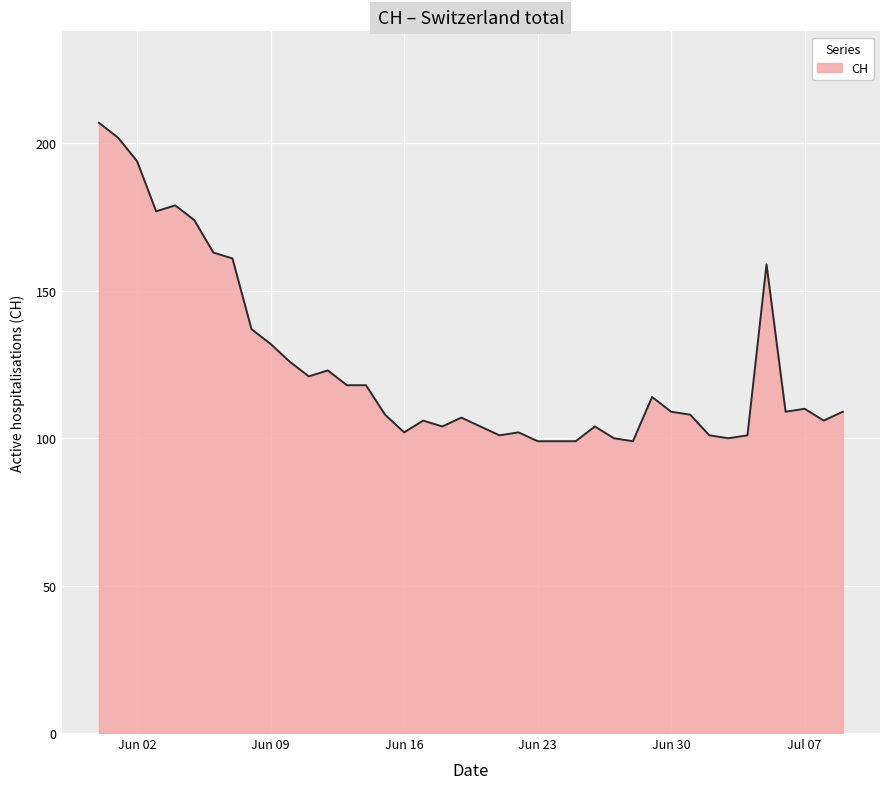

How many lines are shown in the chart?

1